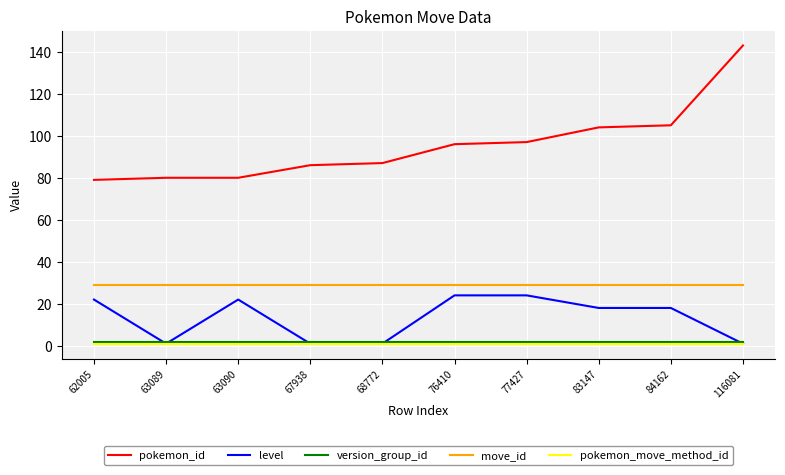

Reading left to right, list all the values displayed in this chart.

pokemon_id: 62005=79	63089=80	63090=80	67938=86	68772=87	76410=96	77427=97	83147=104	84162=105	116081=143
level: 62005=22	63089=1	63090=22	67938=1	68772=1	76410=24	77427=24	83147=18	84162=18	116081=1
version_group_id: 62005=2	63089=2	63090=2	67938=2	68772=2	76410=2	77427=2	83147=2	84162=2	116081=2
move_id: 62005=29	63089=29	63090=29	67938=29	68772=29	76410=29	77427=29	83147=29	84162=29	116081=29
pokemon_move_method_id: 62005=1	63089=1	63090=1	67938=1	68772=1	76410=1	77427=1	83147=1	84162=1	116081=1